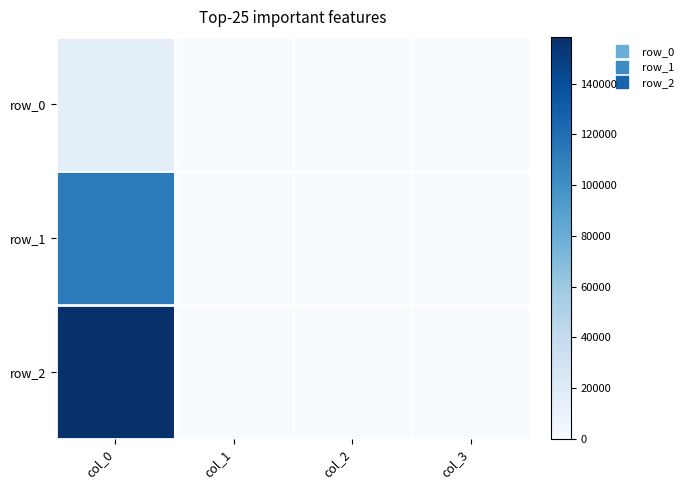

The value of row_1 at col_2 is 25.7. True or false?

True